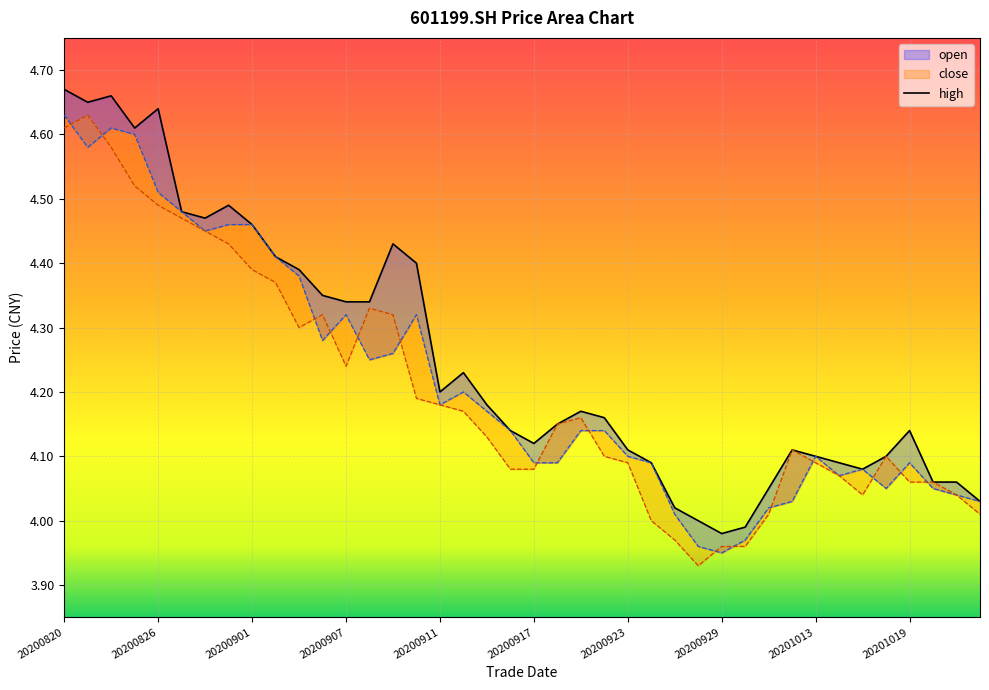

Is it true that high equals 1.0 at 20200911?

False